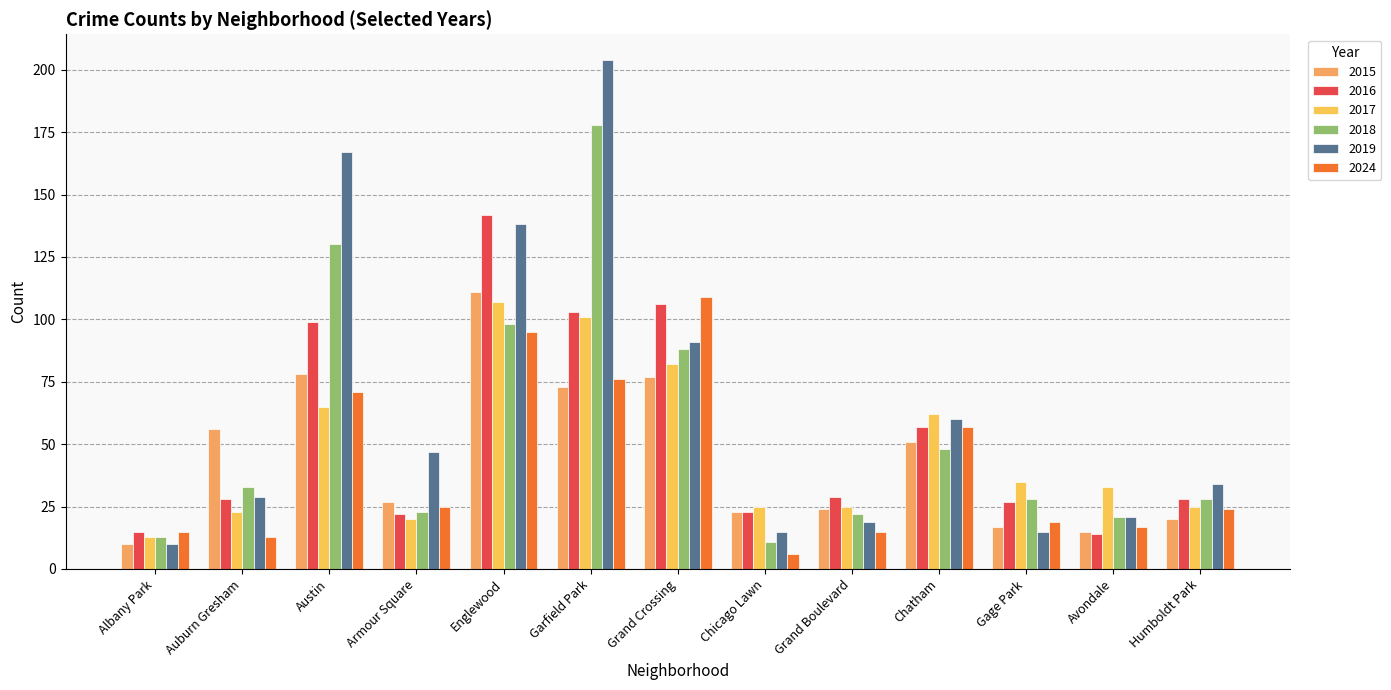

What is the spread (max minus min) of values at Grand Crossing?

32